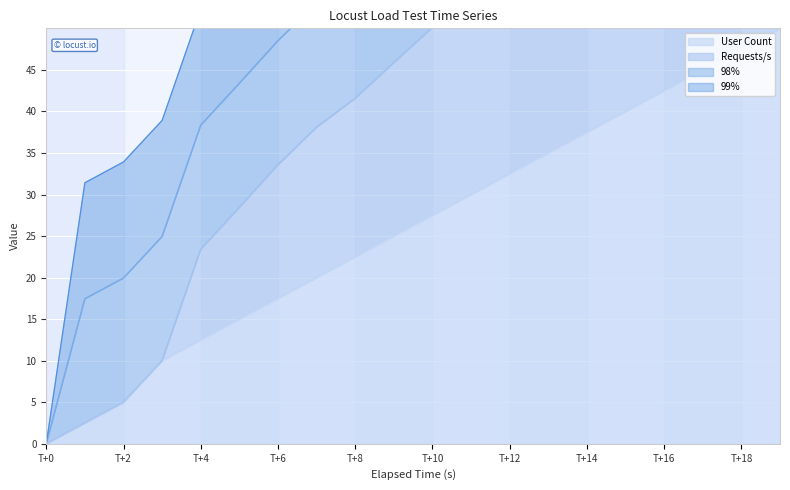

The value of User Count at T+14 is 37.5. True or false?

True